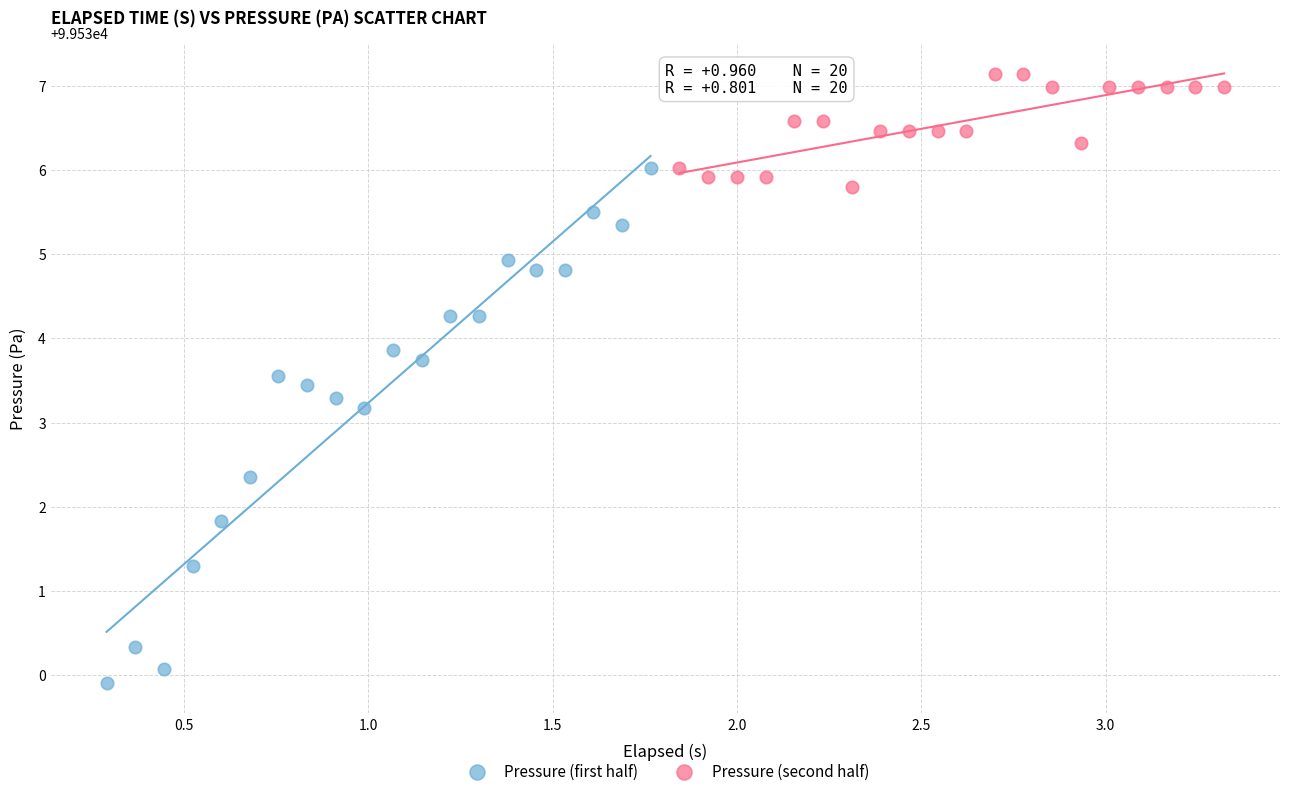

Which series has the largest Y range (max minus min)?

Pressure (first half)